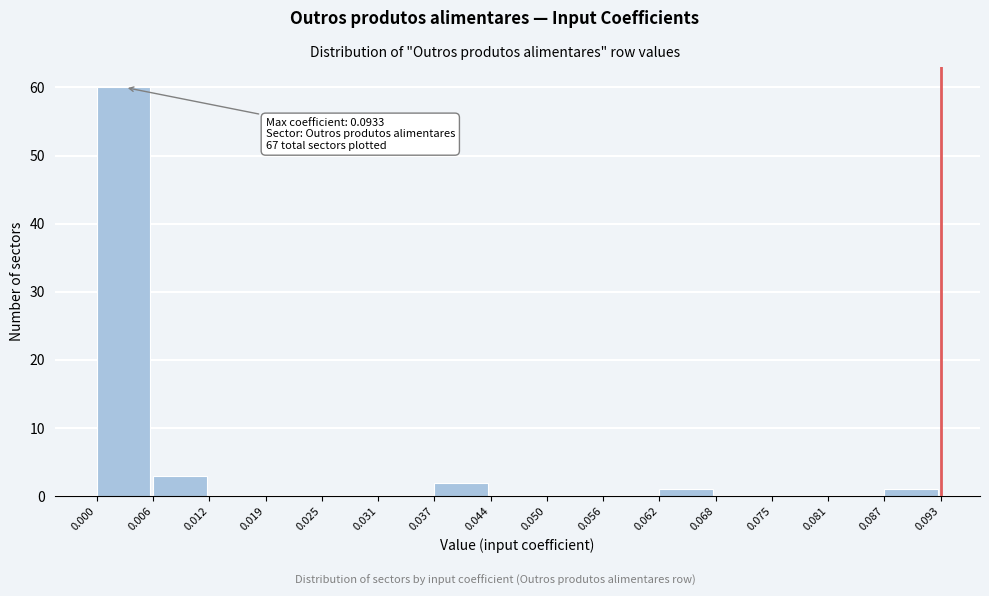

Over which range of the x-axis is the bar tallest?

0.000 to 0.006